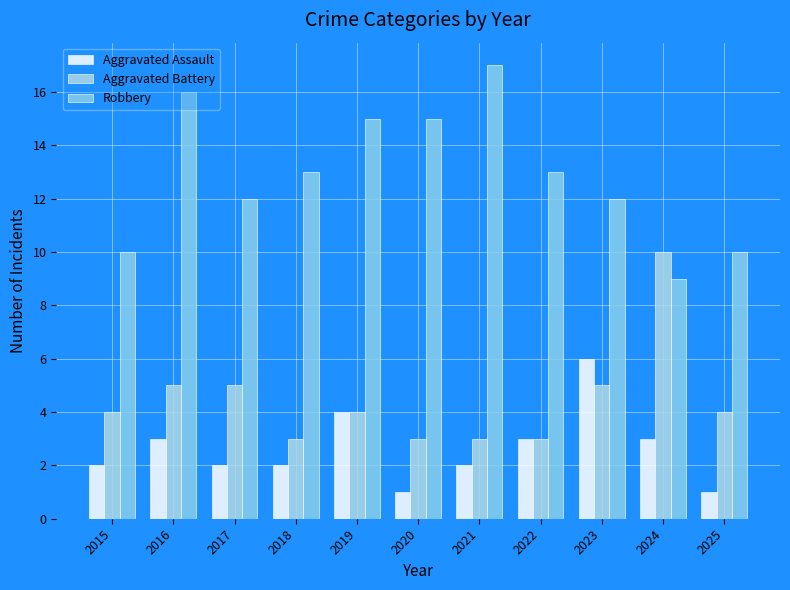

Rank the series by their maximum value, from lowest to highest.

Aggravated Assault, Aggravated Battery, Robbery